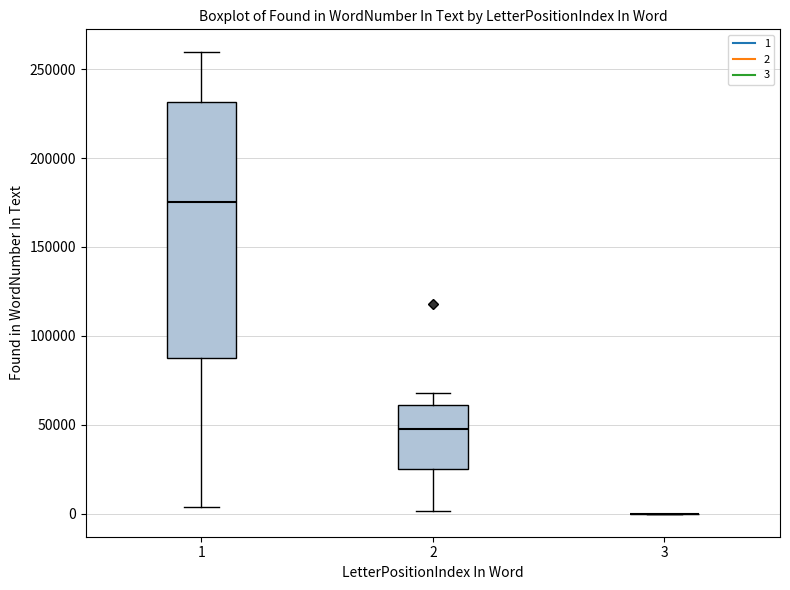

Reading left to right, read every box against the y-axis: the position of its median line, the range the box covers, and the ends of its whiskers. The values are not printed on the chart, so give them approximately, as read against the axis.

1: median 175000, box 90000 to 230000, whiskers 5000 to 260000
2: median 50000, box 25000 to 60000, whiskers 0 to 70000
3: box collapsed to a line at 0, whiskers 0 to 0